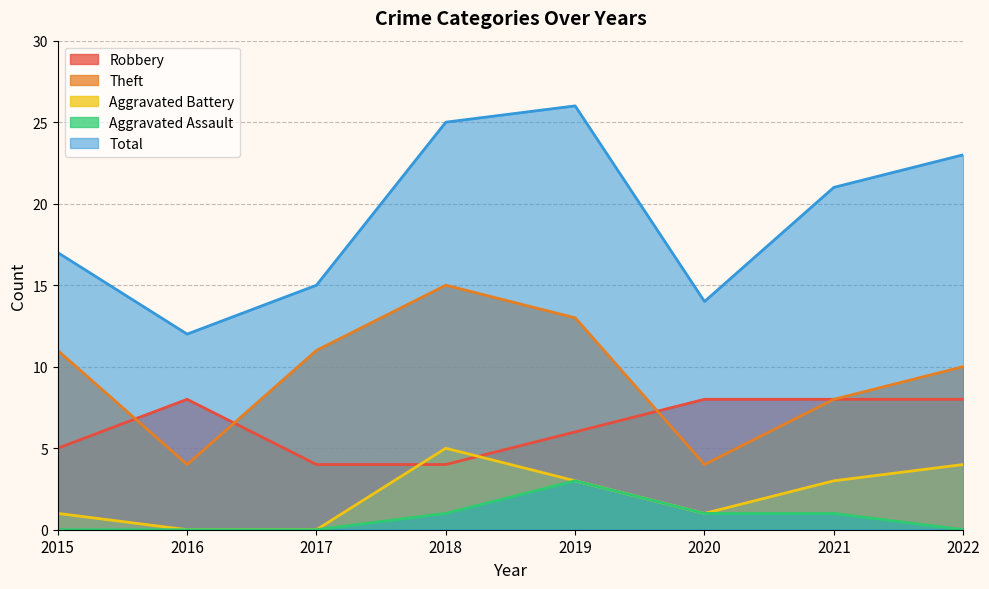

How many values in the Robbery series are below 8?

4